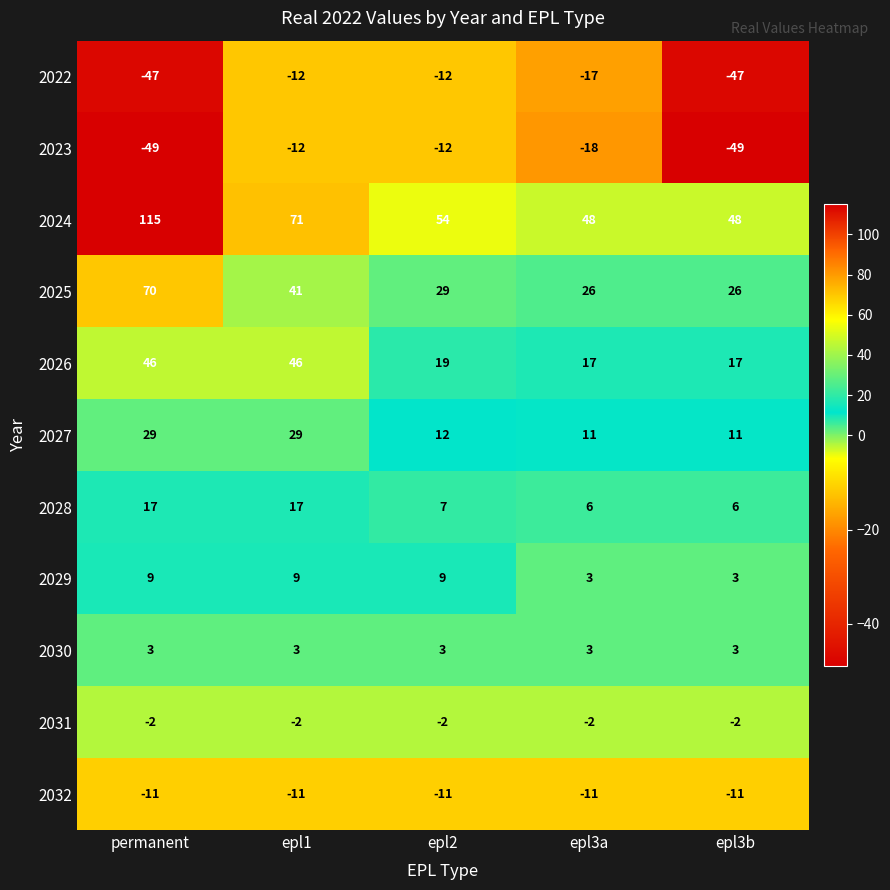

What is the lowest value of the 2025 series?

26